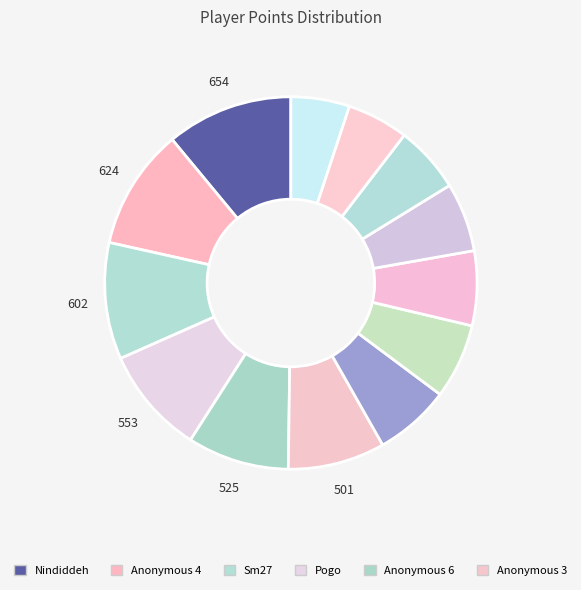

Rank the categories by value from highest to lowest.

Nindiddeh, Anonymous 4, Sm27, Pogo, Anonymous 6, Anonymous 3, Paper, Larvitar, Despin, Switchmaster, JJsrl, Rimato, Pancakez